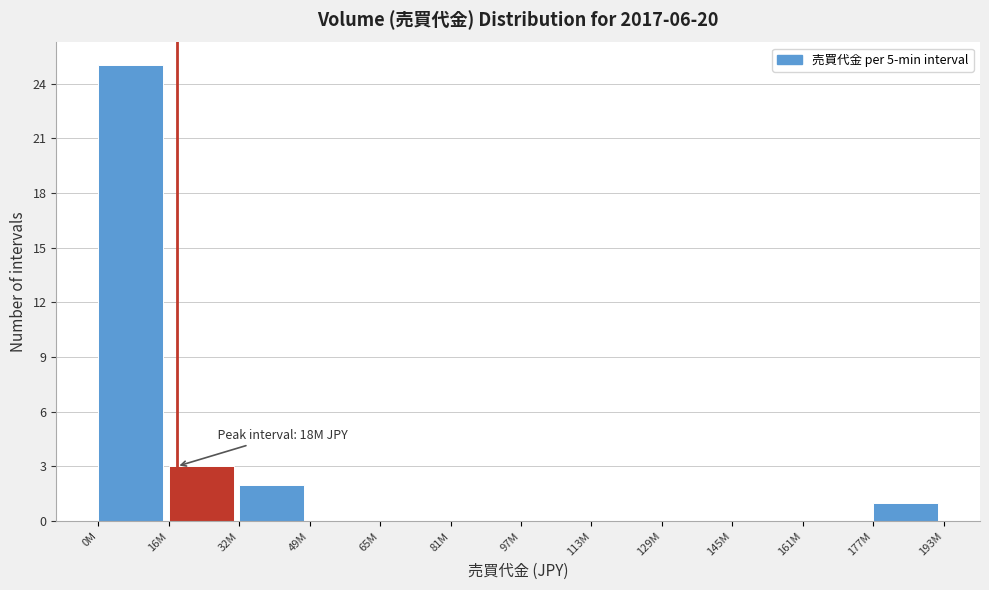

Reading right to left, list all the values displayed in this chart.

177M=1	161M=0	145M=0	129M=0	113M=0	97M=0	81M=0	65M=0	49M=0	32M=2	16M=3	0M=25